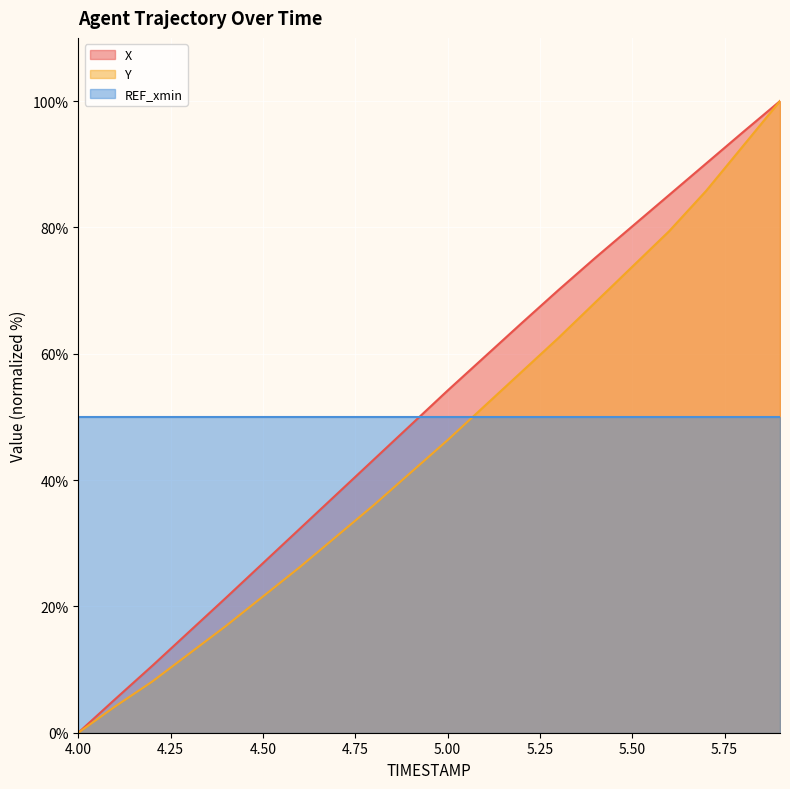

Rank the series by their average value, from highest to lowest.

X, REF_xmin, Y